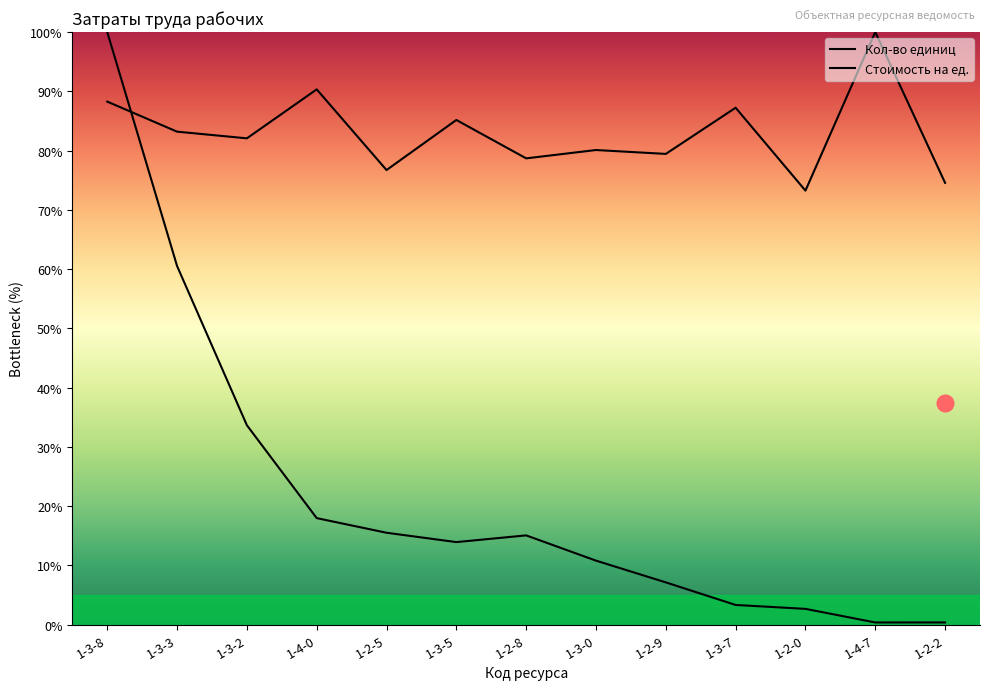

What is the value of the Стоимость на ед. point at the 13th from the left?

74.6